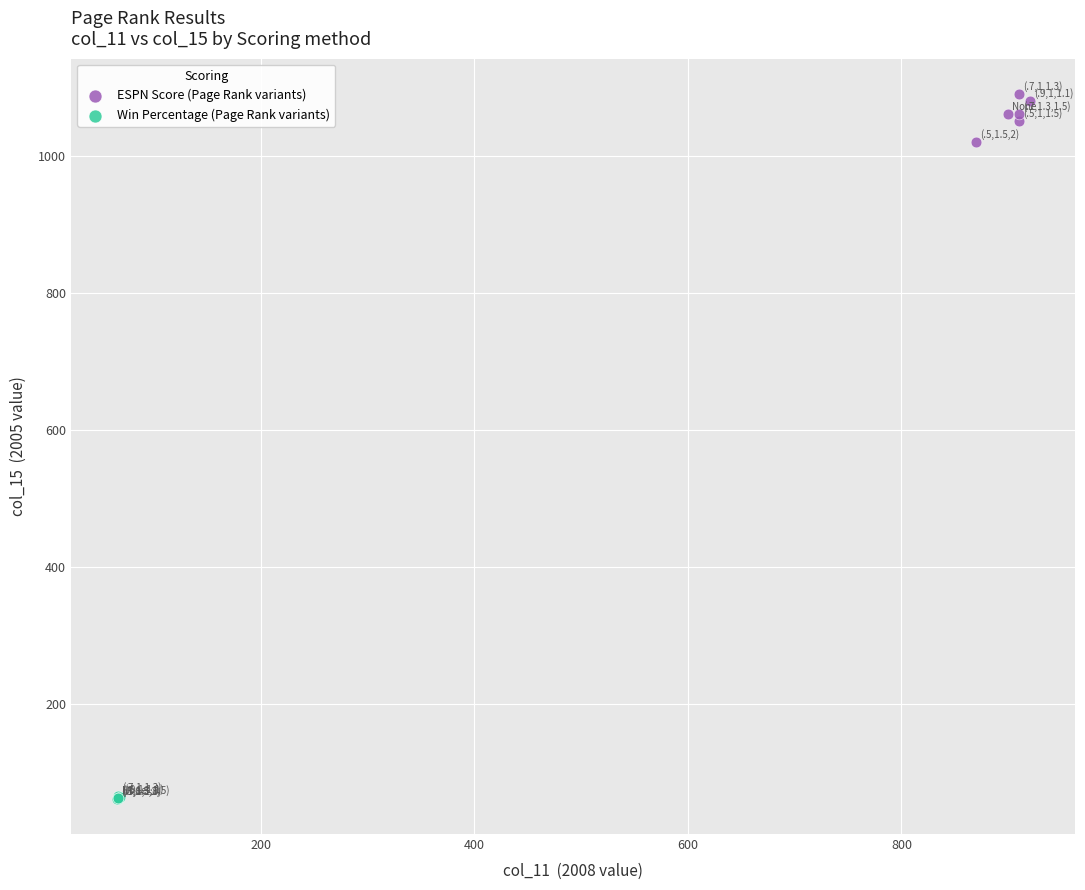

What are all the series names shown in the legend?

ESPN Score (Page Rank variants), Win Percentage (Page Rank variants)